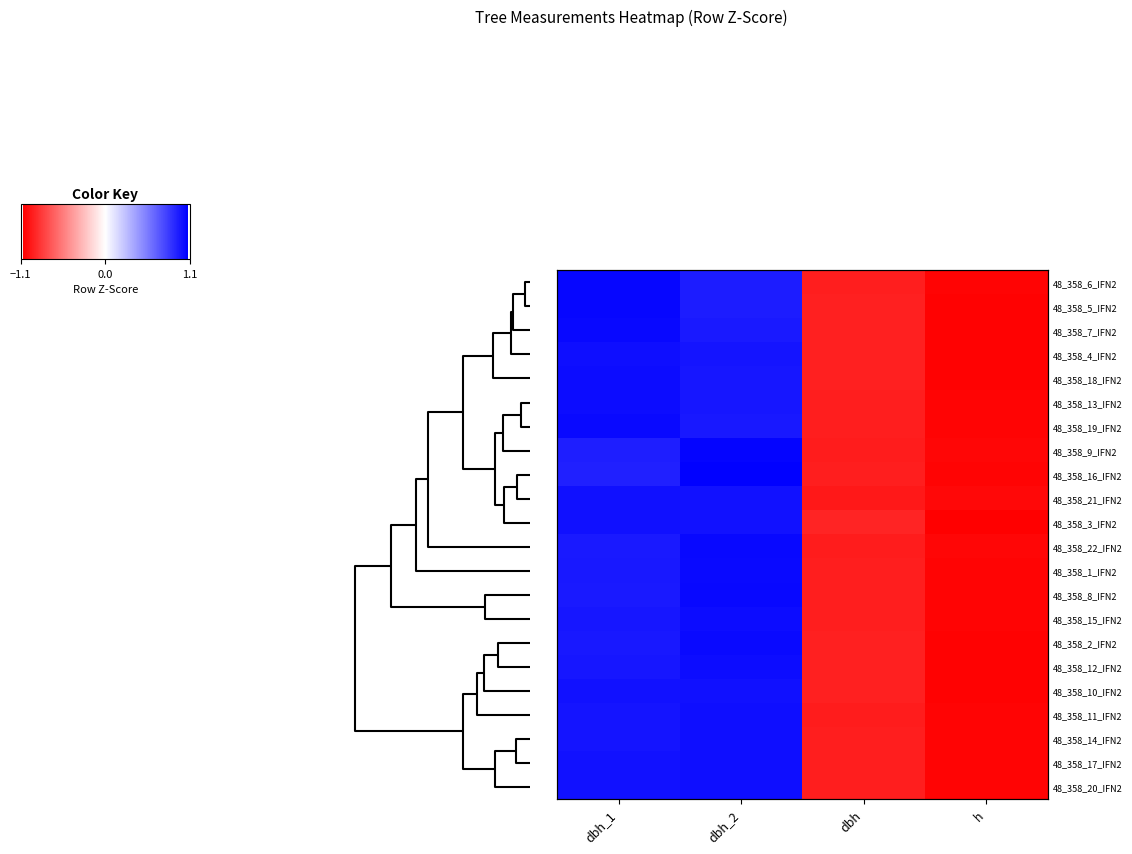

At which label does 48_358_12_IFN2 first exceed 0?

dbh_1